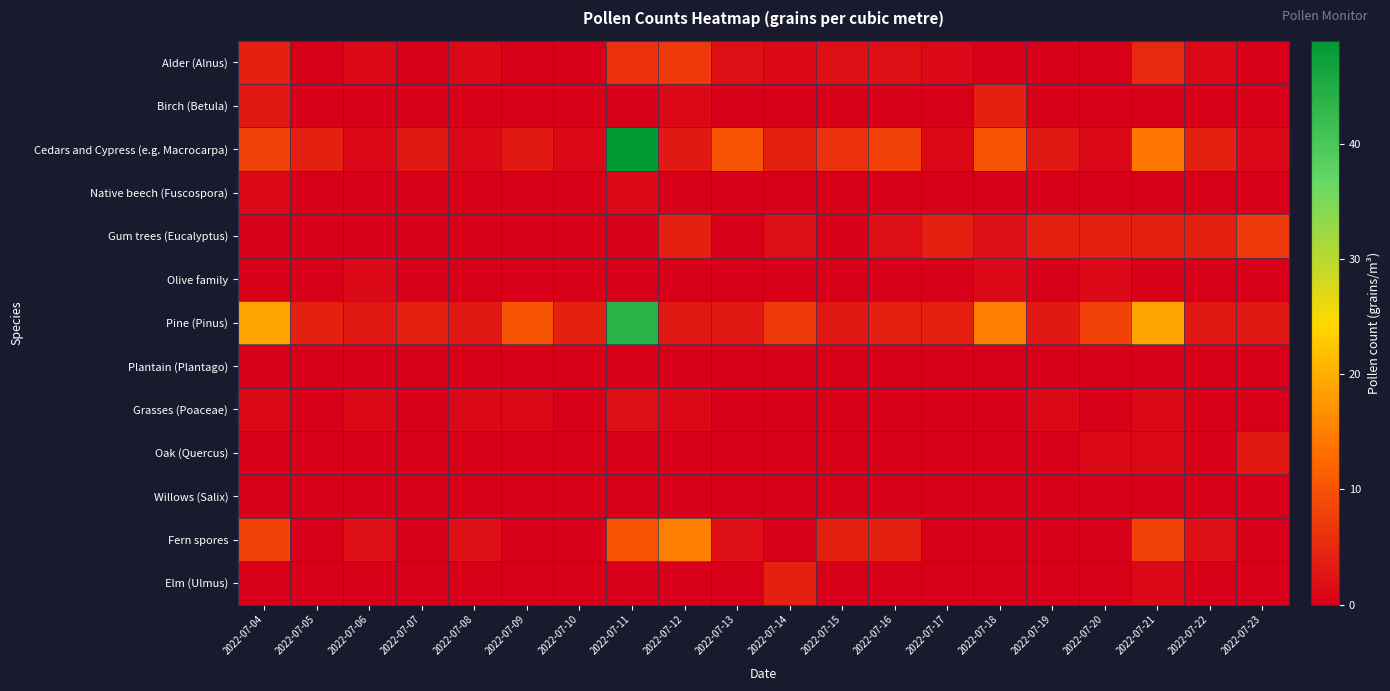

Which series changed the most between 2022-07-10 and 2022-07-15?

Cedars and Cypress (e.g. Macrocarpa)